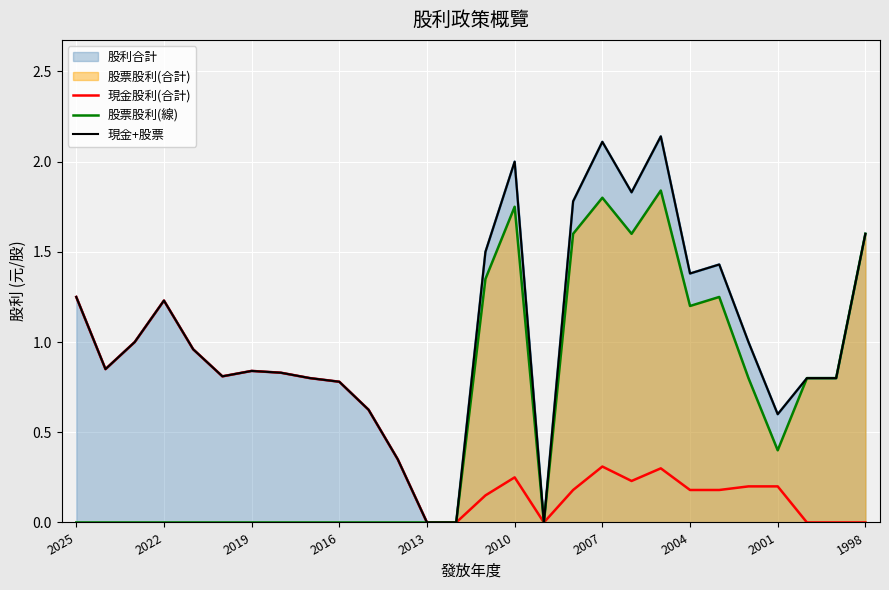

The 股票股利(線) series shows 1.2 at 2004. True or false?

True